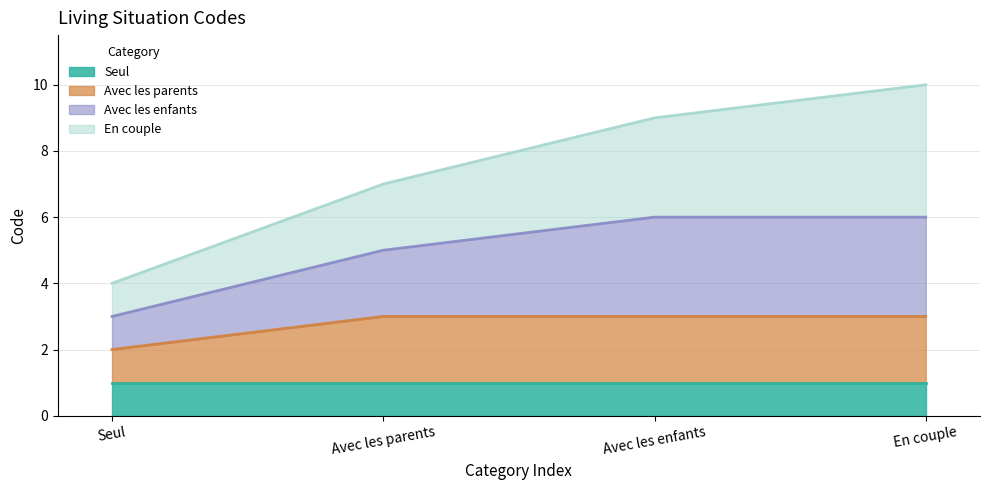

Which category has the highest value in the Avec les enfants series?

En couple